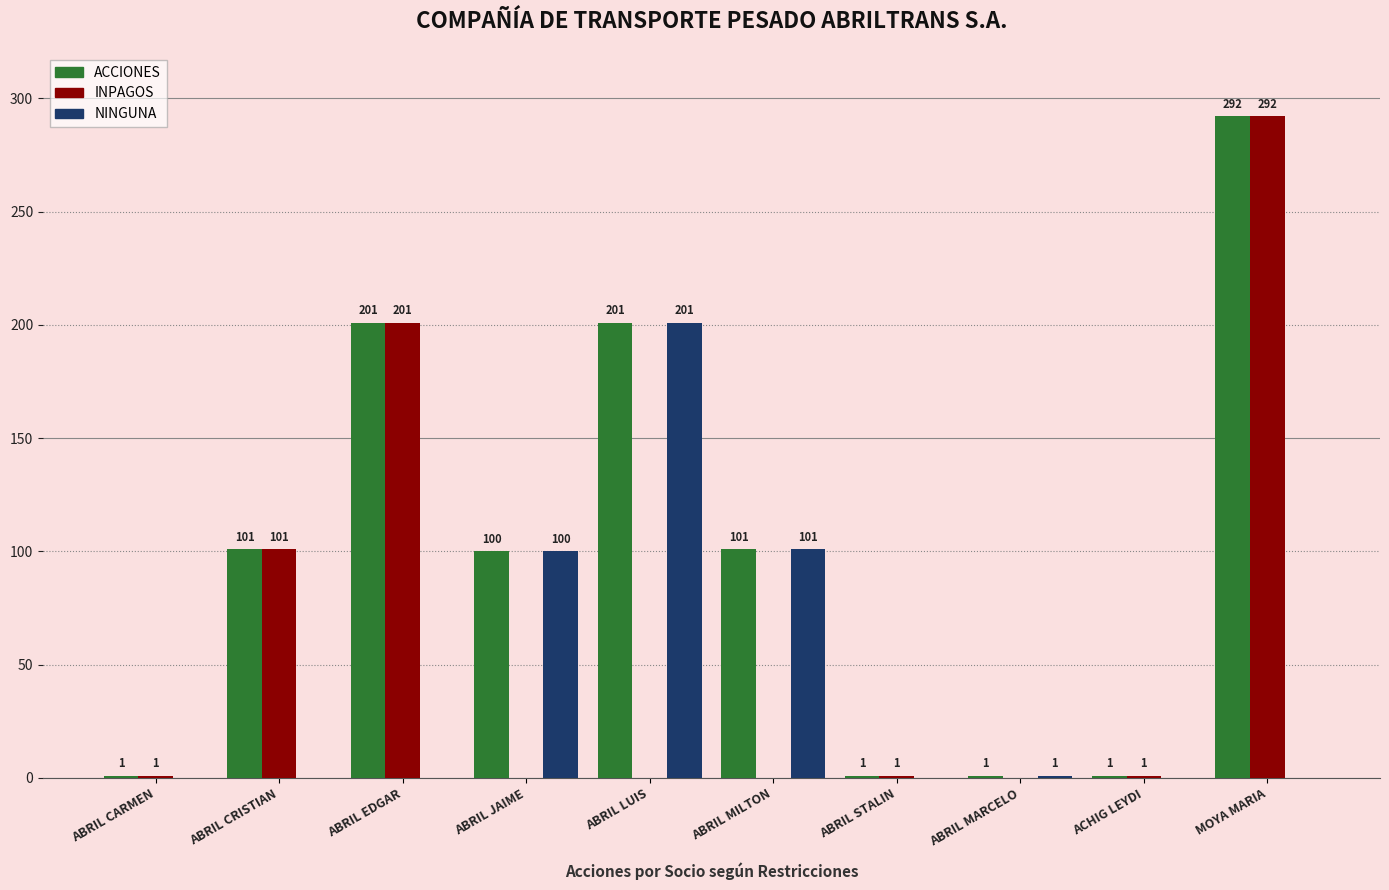

What is the approximate value of ACCIONES at ABRIL CRISTIAN?

101